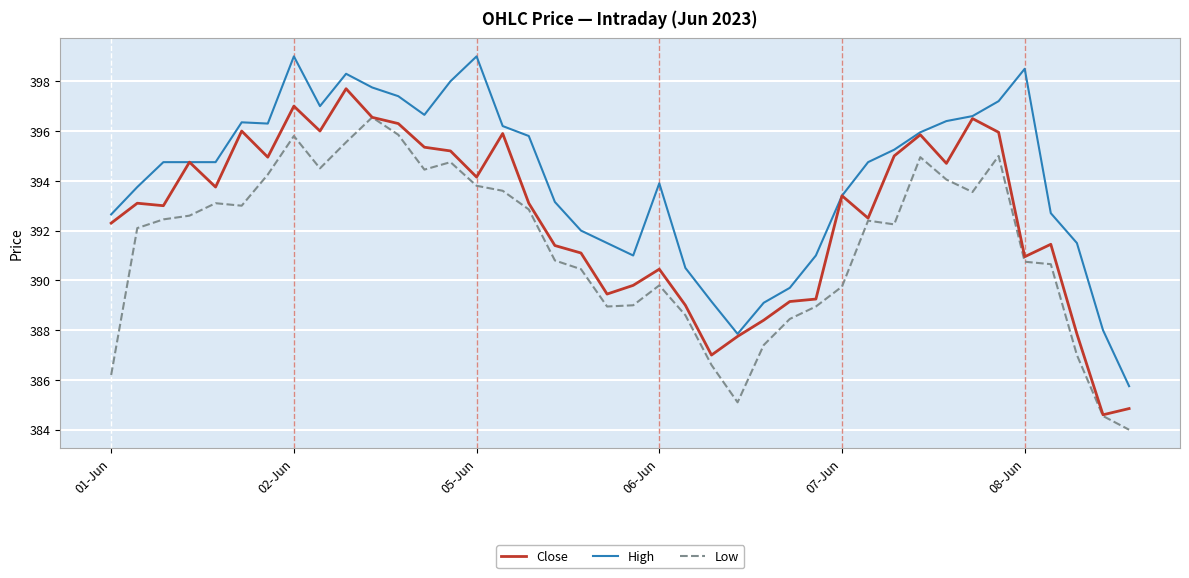

Which series has the largest total across all categories?

High